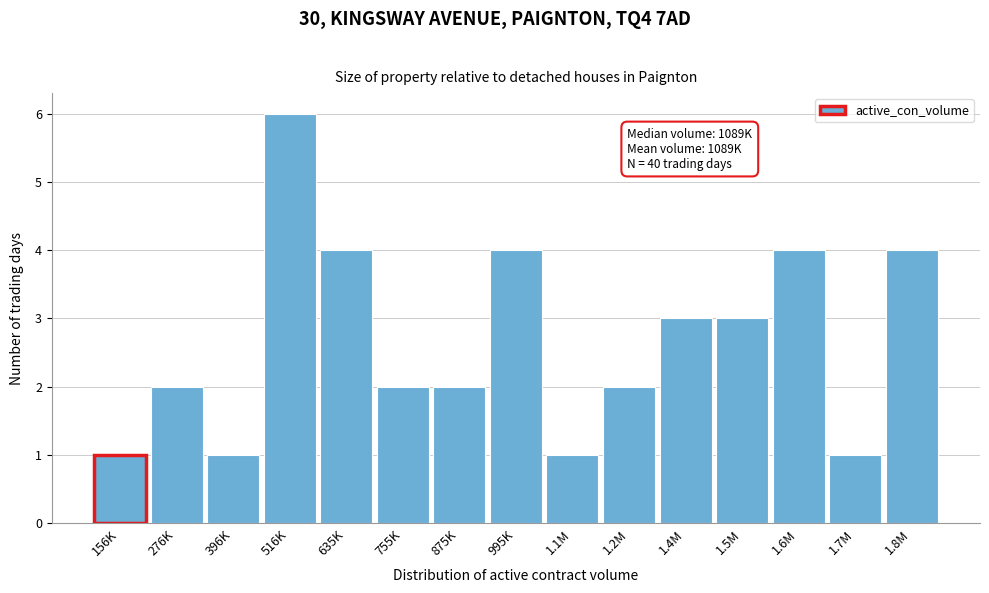

Reading left to right, extract all data points from this chart.

156K=1	276K=2	396K=1	516K=6	635K=4	755K=2	875K=2	995K=4	1.1M=1	1.2M=2	1.4M=3	1.5M=3	1.6M=4	1.7M=1	1.8M=4